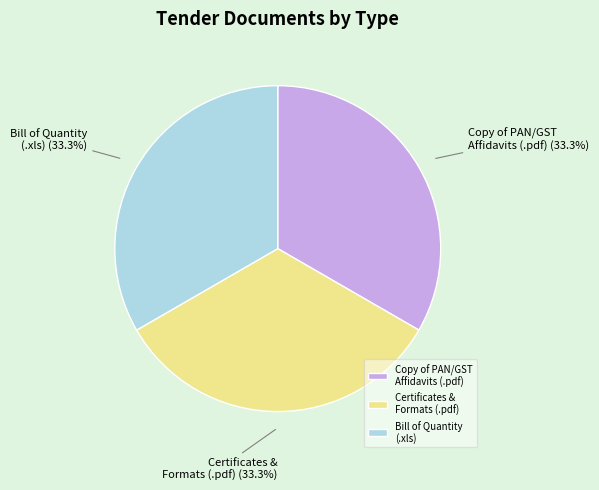

To the nearest percent, what is the difference between the largest and smallest slice percentages?

0%